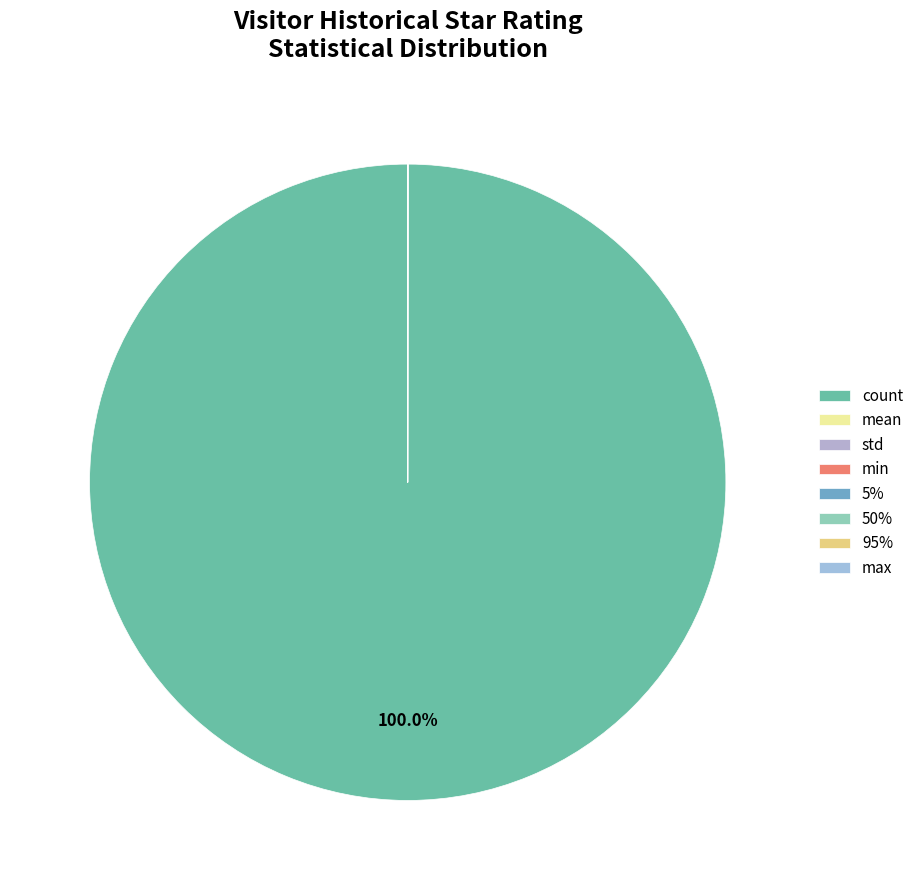

What percentage is NOT represented by 5%?

100.0%